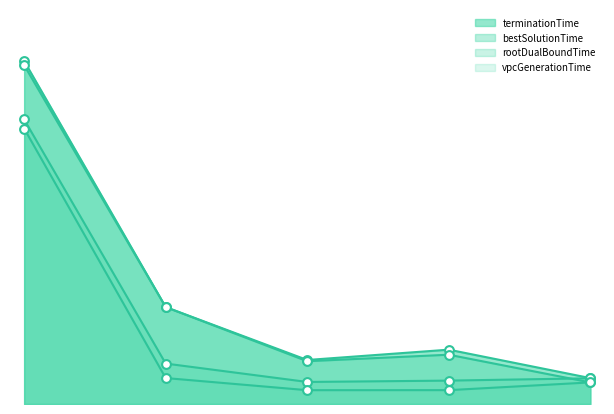

Which series contains the lowest Y value?

vpcGenerationTime